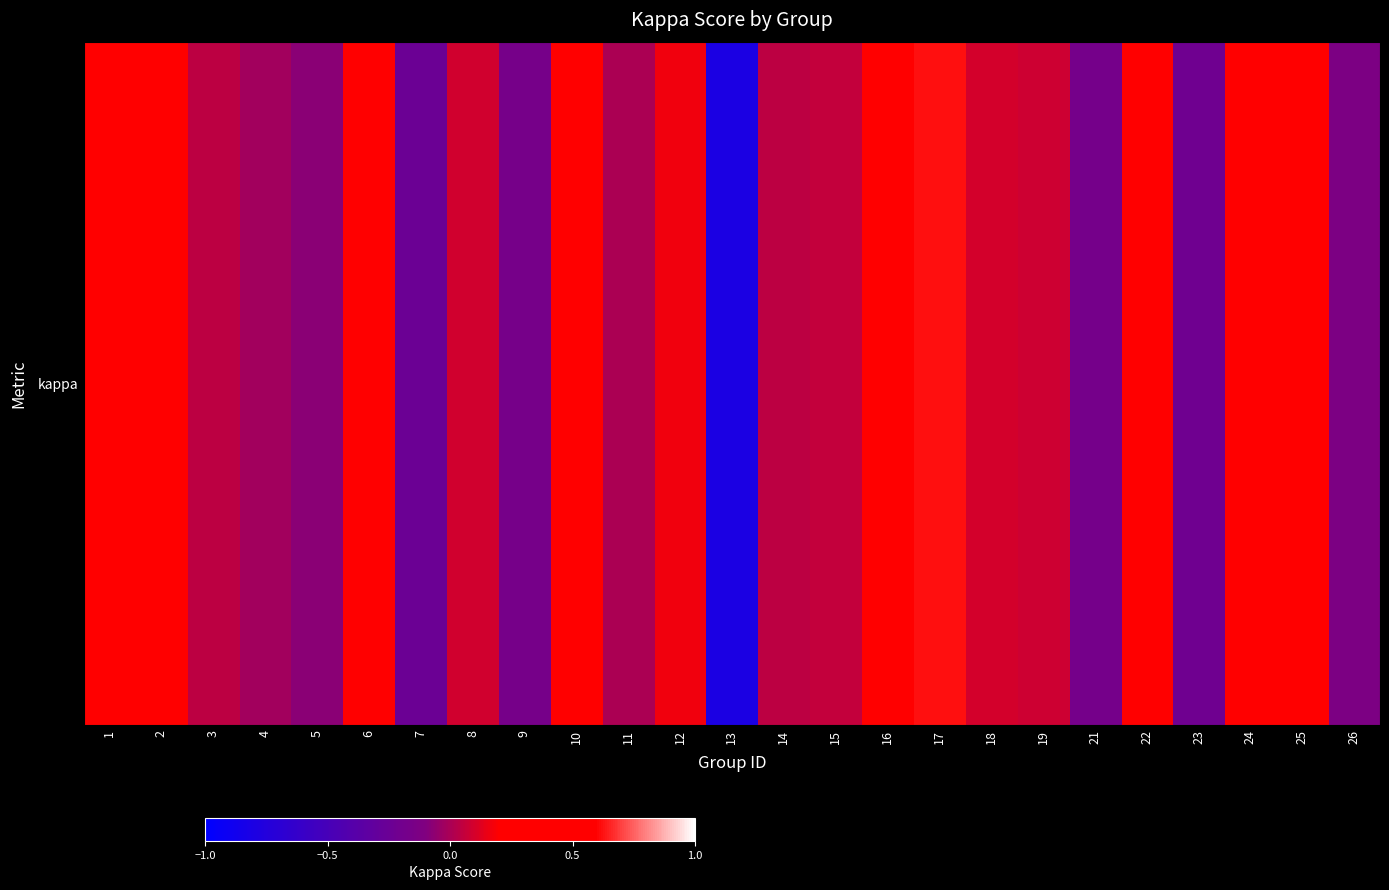

What is the difference between the maximum and minimum values?

1.4